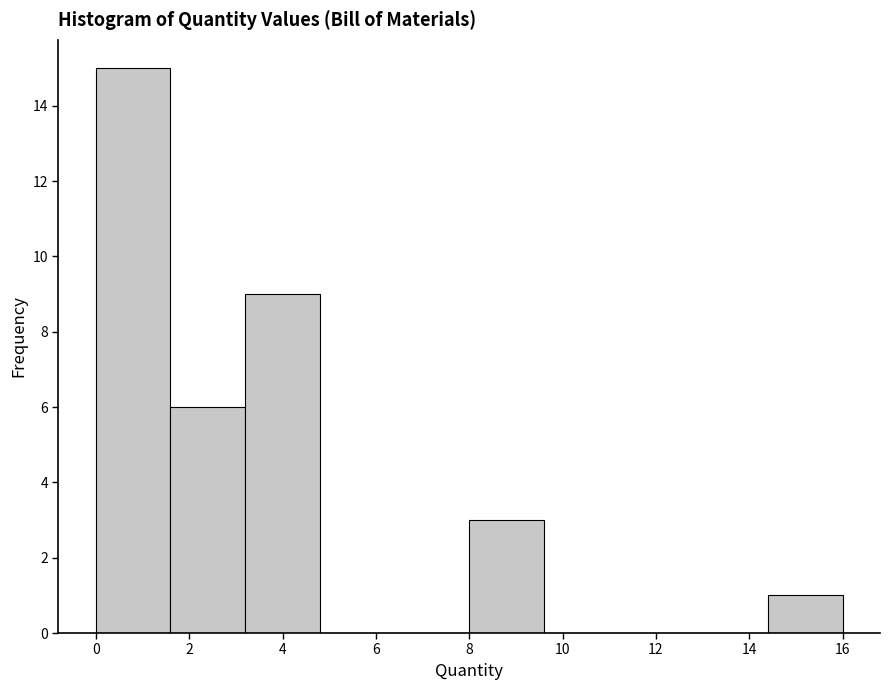

Reading left to right, transcribe this chart: for each bar, give the range it covers on the x-axis and its height. The values are not printed on the chart, so give them approximately, as read against the axis.

0.0 to 1.6: 15
1.6 to 3.2: 6
3.2 to 4.8: 9
4.8 to 6.4: 0
6.4 to 8.0: 0
8.0 to 9.6: 3
9.6 to 11.2: 0
11.2 to 12.8: 0
12.8 to 14.4: 0
14.4 to 16.0: 1